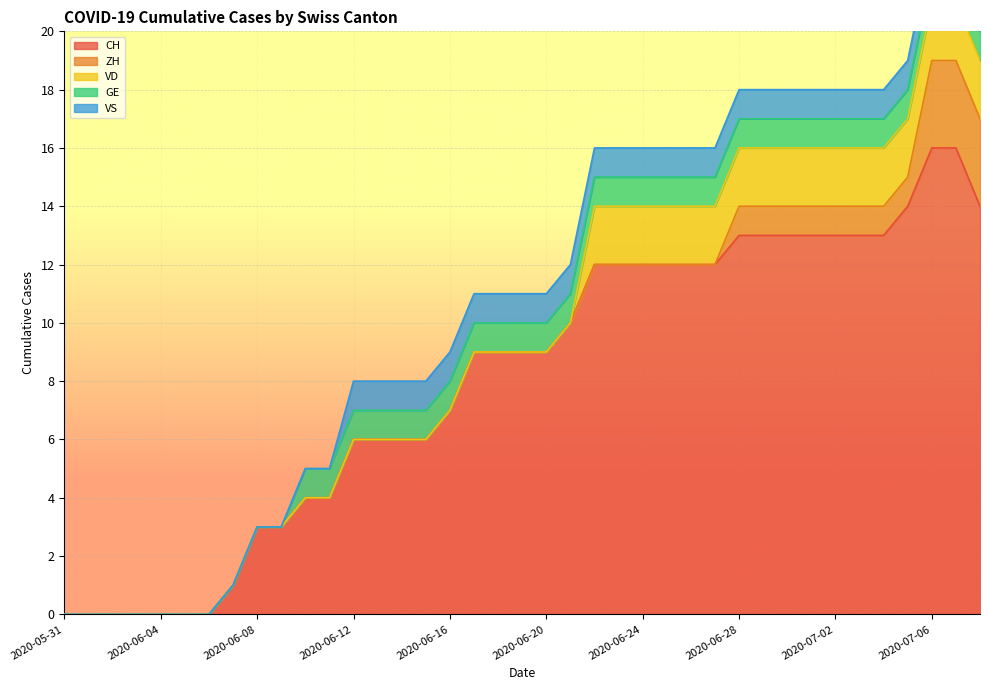

At which category is the sum across all series the highest?

2020-07-06